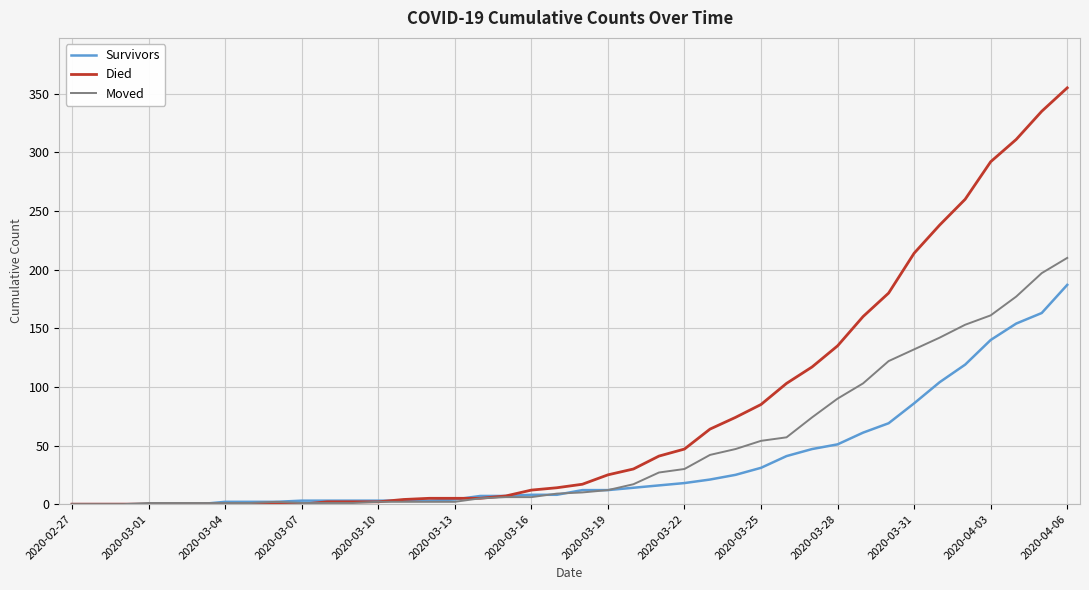

Which series has the largest total across all categories?

Died